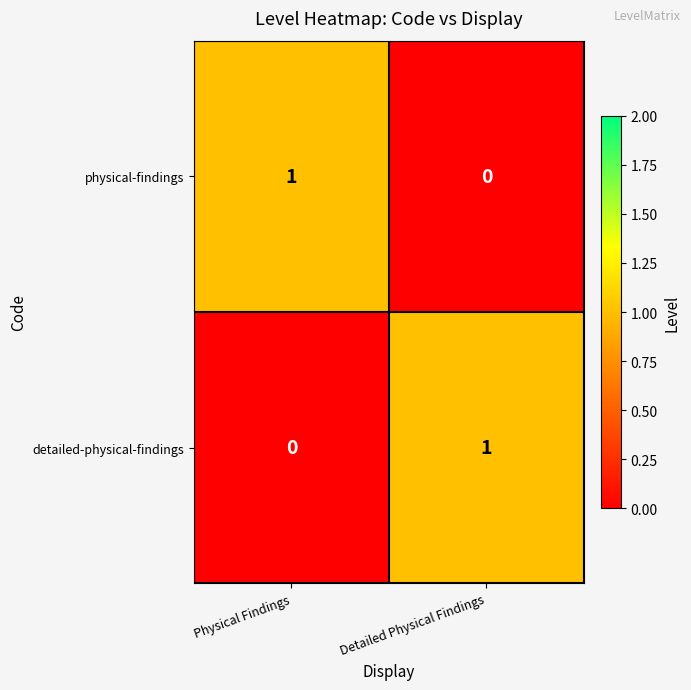

At Physical Findings, list the series in order from largest to smallest.

physical-findings, detailed-physical-findings